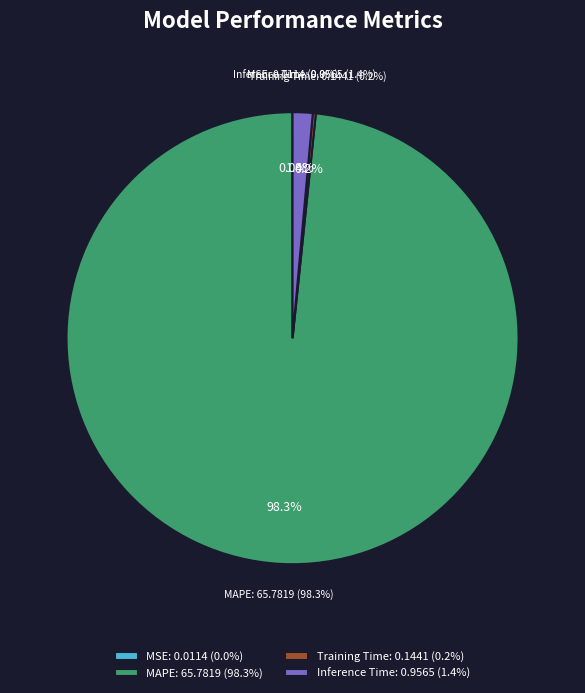

Which category accounts for the majority?

MAPE